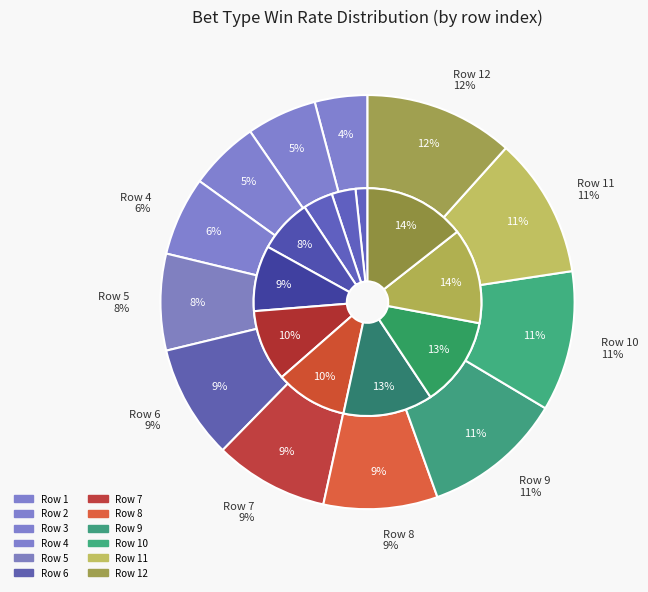

Which has a higher value, 4 or 3?

4